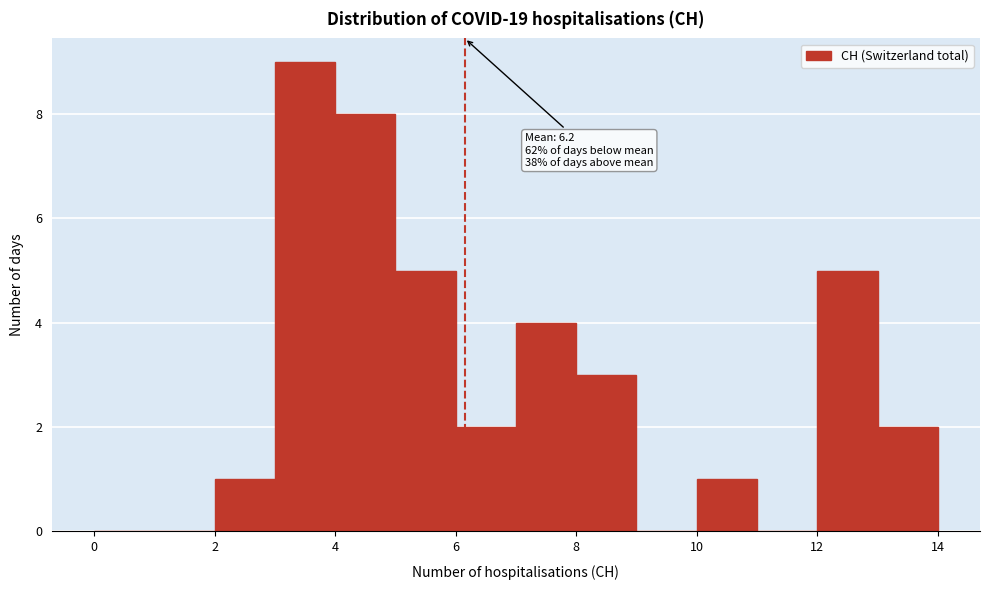

Which range on the x-axis has the tallest bar?

3 to 4